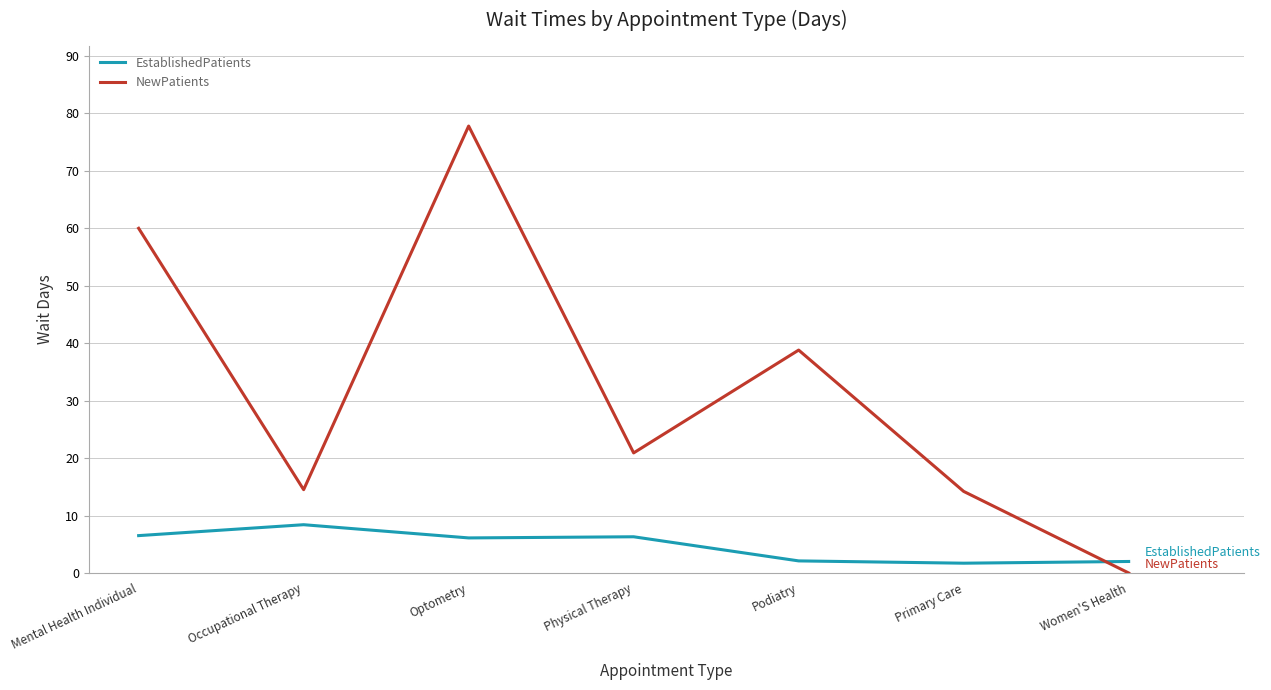

How many times do NewPatients and EstablishedPatients cross each other?

1